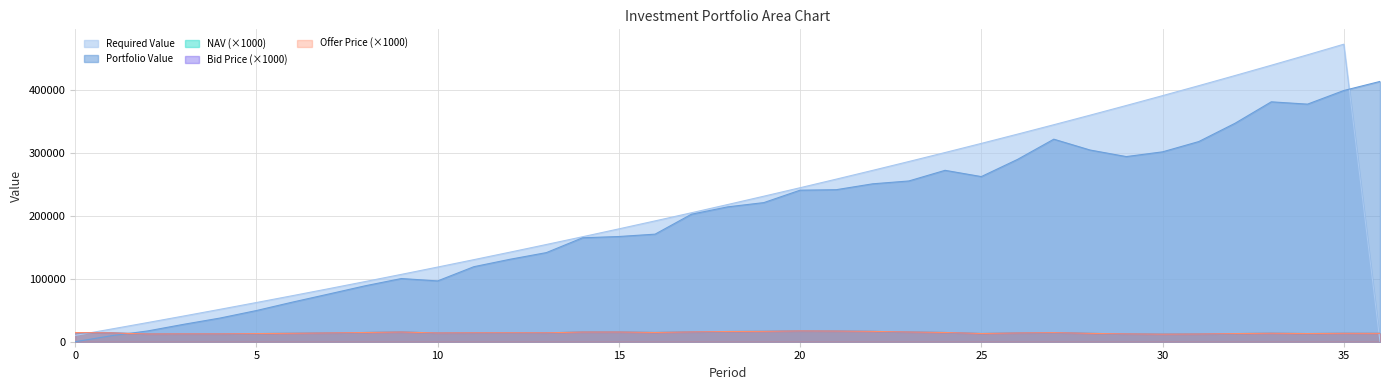

How many values in the Bid Price series exceed 13934?

19